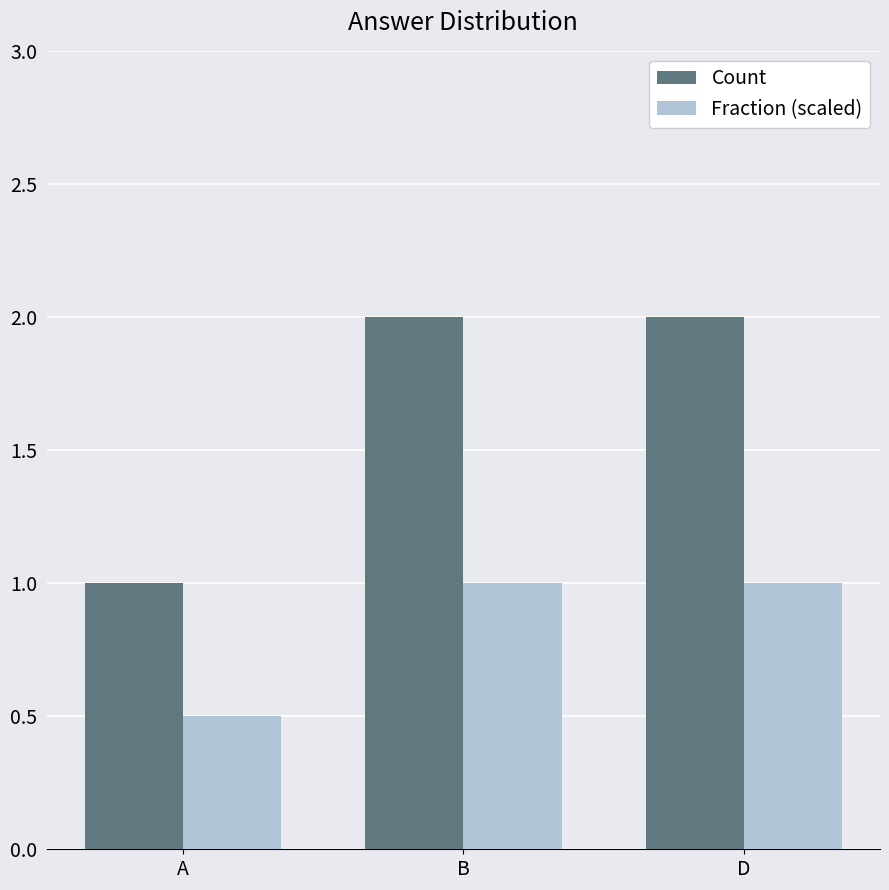

Reading right to left, list all the values displayed in this chart.

Count: D=2.0	B=2.0	A=1.0
Fraction (scaled): D=1.0	B=1.0	A=0.5